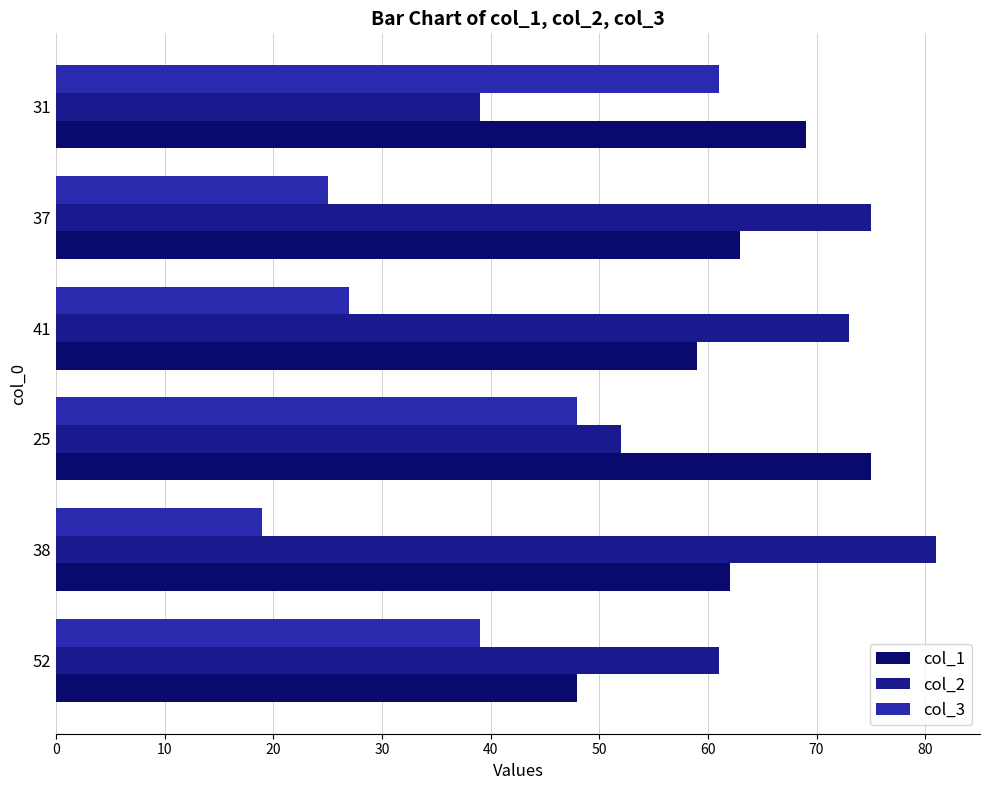

Reading left to right, transcribe all the data shown in this chart.

col_1: 48	62	75	59	63	69
col_2: 61	81	52	73	75	39
col_3: 39	19	48	27	25	61